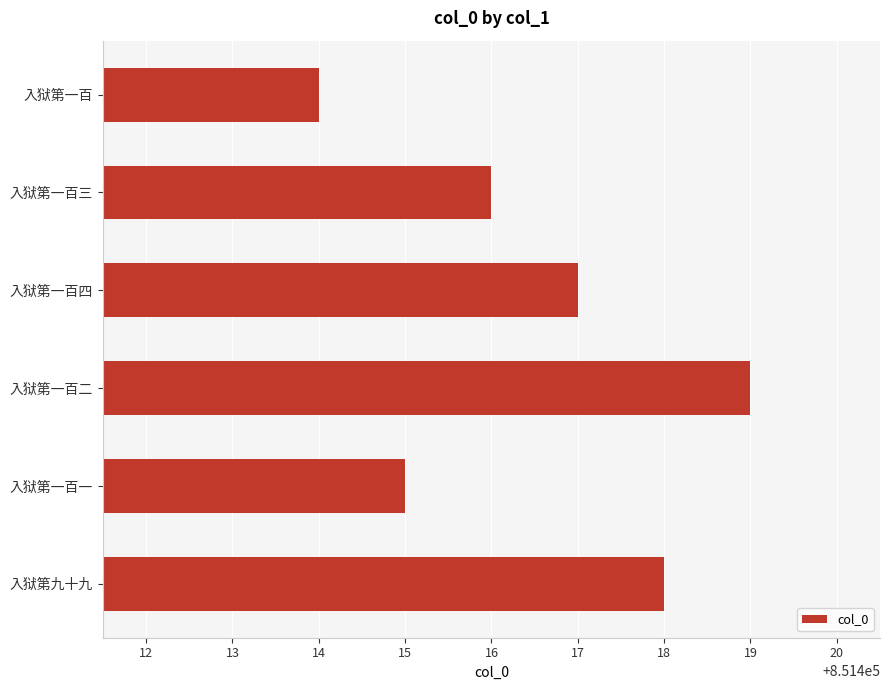

What is the approximate value at 入狱第一百?

851414